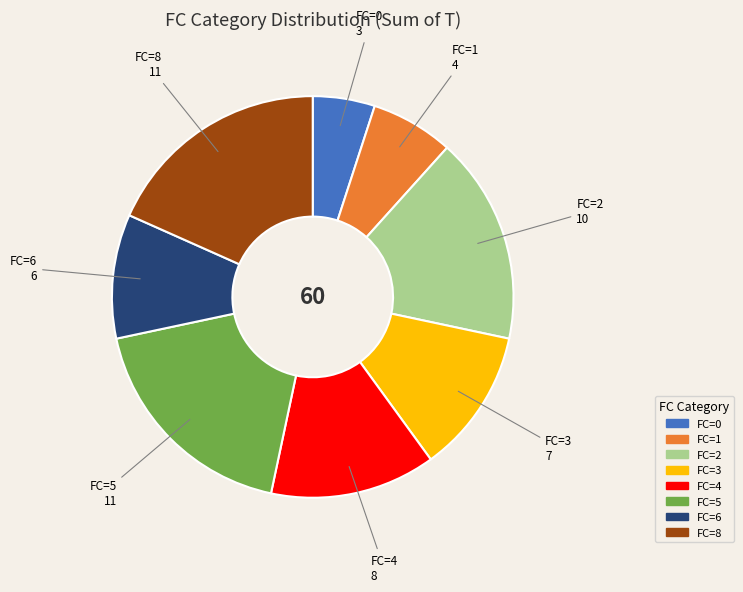

Which slice is the smallest?

FC=0